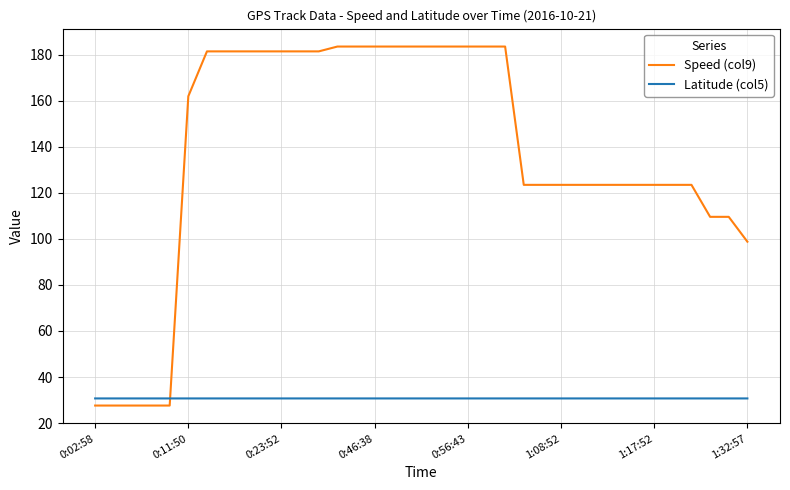

What is the greatest value displayed?

183.6